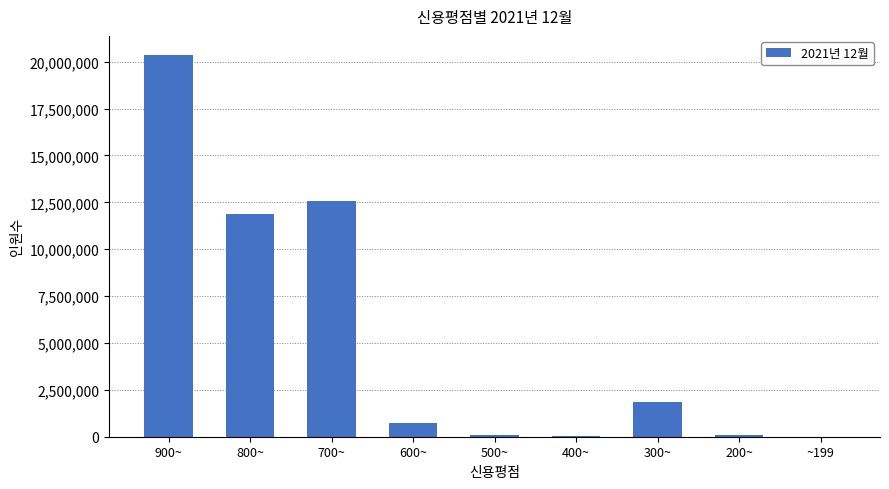

Count the number of data series in this chart.

1